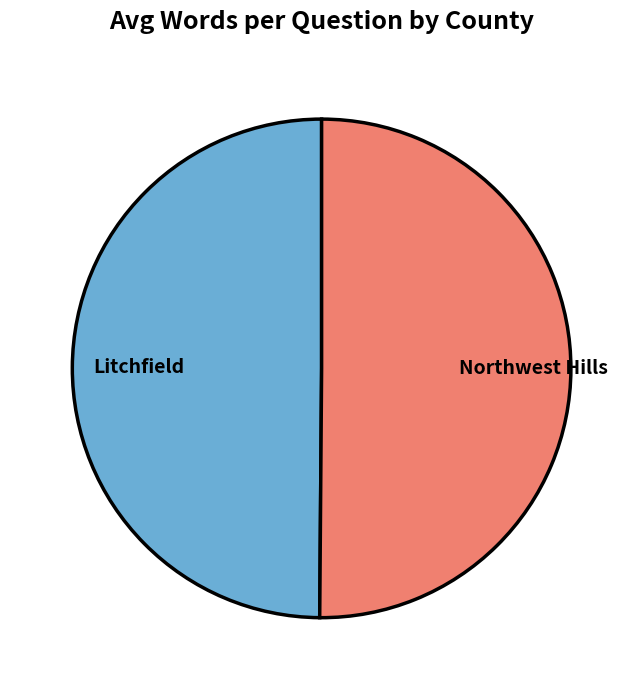

What is the ratio of the value at Litchfield to the value at Northwest Hills?

1.0